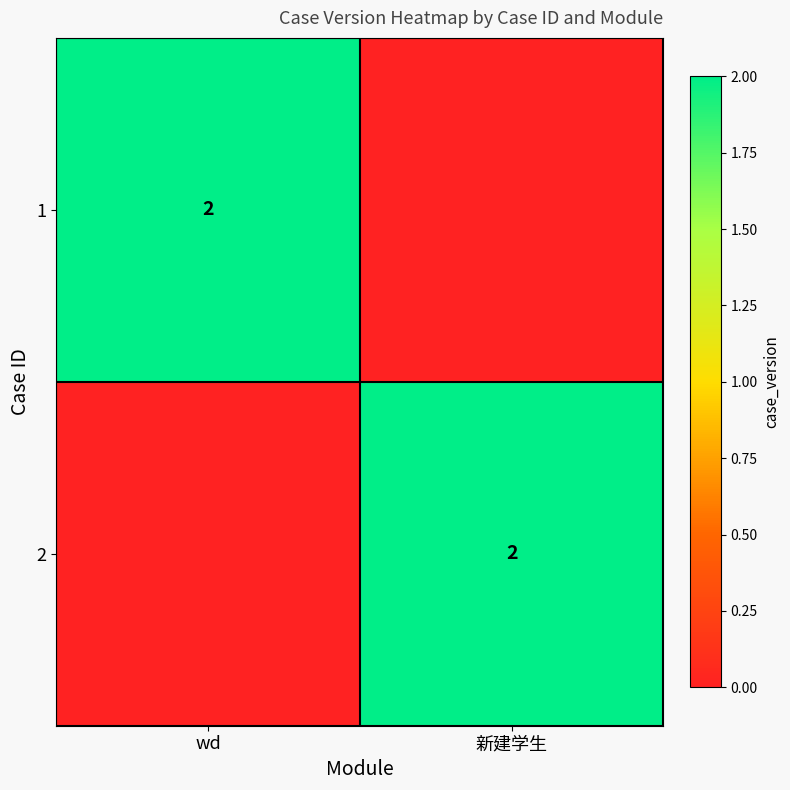

The value of 1 at wd is 1. True or false?

False